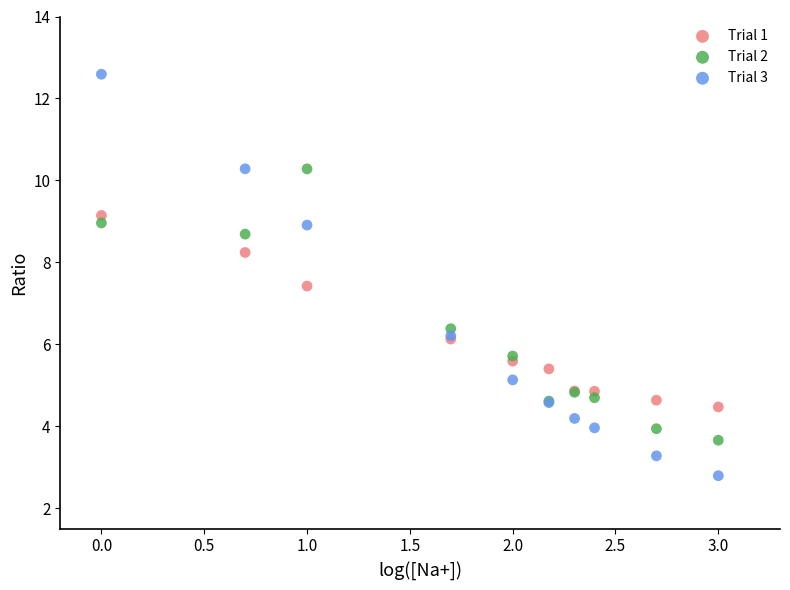

What are all the series names shown in the legend?

Trial 1, Trial 2, Trial 3